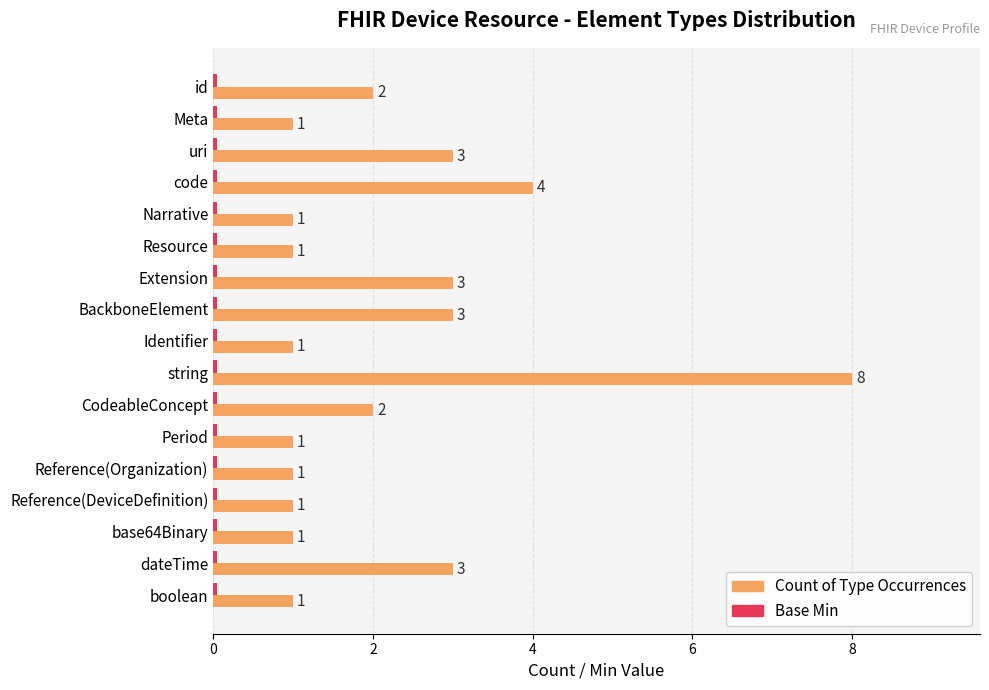

At which category is the sum across all series the highest?

string